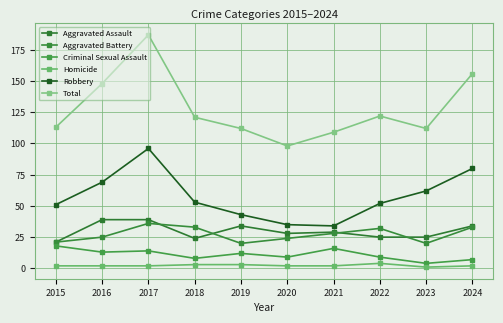

Reading right to left, extract all data points from this chart.

Aggravated Assault: 2024=34	2023=25	2022=25	2021=29	2020=28	2019=34	2018=24	2017=39	2016=39	2015=21
Aggravated Battery: 2024=33	2023=20	2022=32	2021=28	2020=24	2019=20	2018=33	2017=36	2016=25	2015=21
Criminal Sexual Assault: 2024=7	2023=4	2022=9	2021=16	2020=9	2019=12	2018=8	2017=14	2016=13	2015=18
Homicide: 2024=2	2023=1	2022=4	2021=2	2020=2	2019=3	2018=3	2017=2	2016=2	2015=2
Robbery: 2024=80	2023=62	2022=52	2021=34	2020=35	2019=43	2018=53	2017=96	2016=69	2015=51
Total: 2024=156	2023=112	2022=122	2021=109	2020=98	2019=112	2018=121	2017=187	2016=148	2015=113